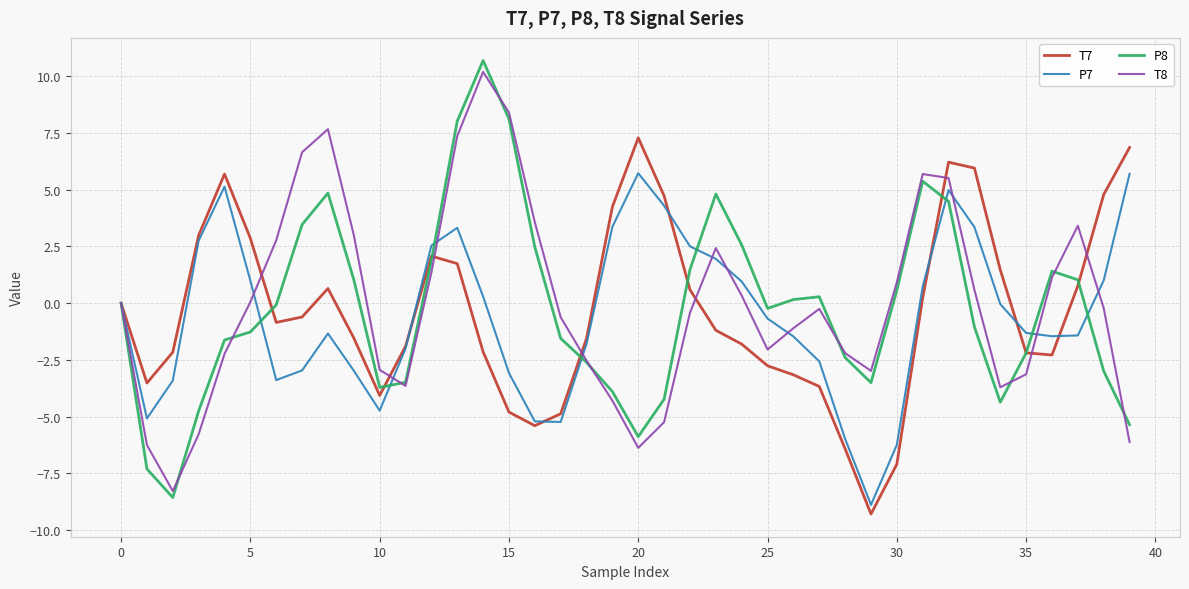

Reading left to right, what are all the values shown in this chart?

T7: 0.0	-3.5	-2.2	3.0	5.7	2.9	-0.8	-0.6	0.6	-1.5	-4.1	-1.9	2.1	1.7	-2.1	-4.8	-5.4	-4.9	-1.6	4.2	7.3	4.7	0.6	-1.2	-1.8	-2.8	-3.2	-3.7	-6.4	-9.3	-7.1	0.2	6.2	6.0	1.5	-2.2	-2.3	0.8	4.8	6.9
P7: -0.0	-5.1	-3.4	2.8	5.1	1.0	-3.4	-3.0	-1.3	-3.0	-4.7	-2.0	2.5	3.3	0.3	-3.1	-5.2	-5.2	-1.8	3.4	5.7	4.3	2.5	2.0	1.0	-0.7	-1.5	-2.6	-6.0	-8.9	-6.2	0.7	5.0	3.4	-0.0	-1.3	-1.5	-1.4	1.0	5.7
P8: -0.0	-7.3	-8.6	-4.8	-1.6	-1.3	-0.1	3.5	4.9	1.0	-3.7	-3.5	1.9	8.0	10.7	8.1	2.5	-1.6	-2.6	-3.9	-5.9	-4.2	1.5	4.8	2.6	-0.2	0.2	0.3	-2.4	-3.5	0.6	5.4	4.5	-1.0	-4.4	-2.2	1.4	1.0	-3.0	-5.4
T8: 0.0	-6.3	-8.3	-5.8	-2.2	0.1	2.8	6.7	7.7	3.0	-2.9	-3.6	1.4	7.4	10.2	8.4	3.6	-0.6	-2.5	-4.3	-6.4	-5.2	-0.4	2.4	0.3	-2.0	-1.1	-0.3	-2.2	-3.0	0.9	5.7	5.5	0.6	-3.7	-3.1	1.1	3.4	-0.2	-6.1